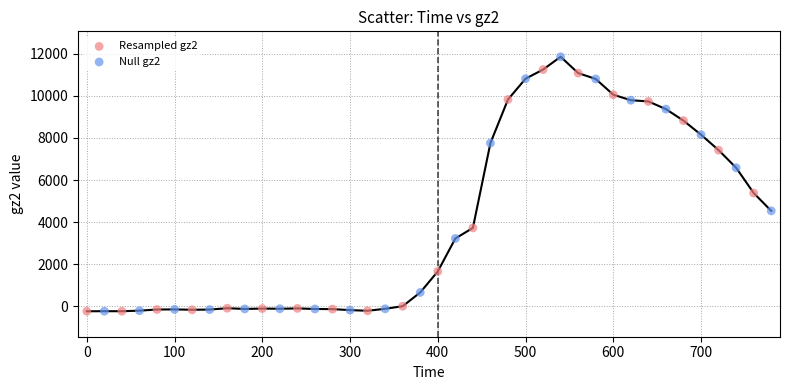

Which series has the widest spread of Y values?

Null gz2